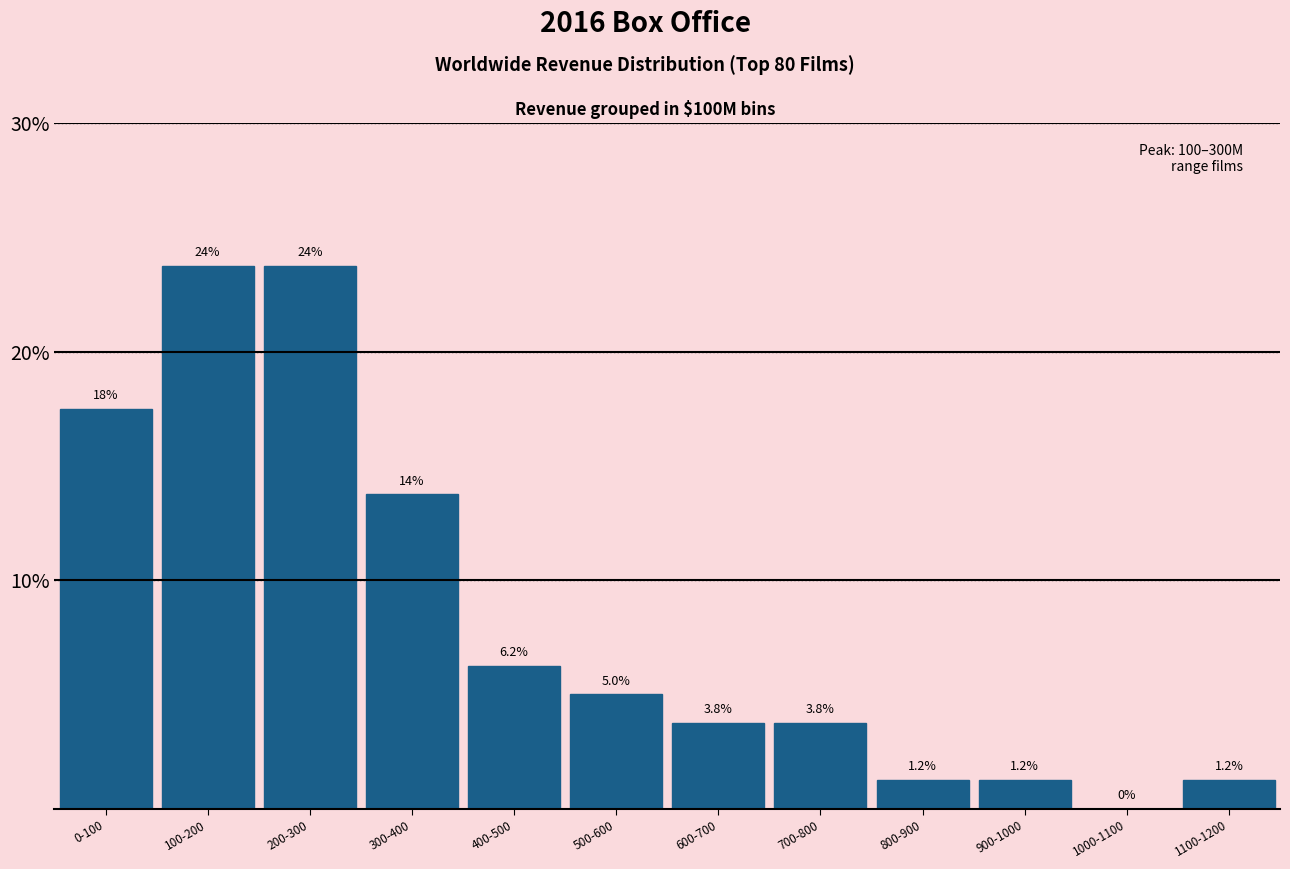

What is the greatest value displayed?

23.8